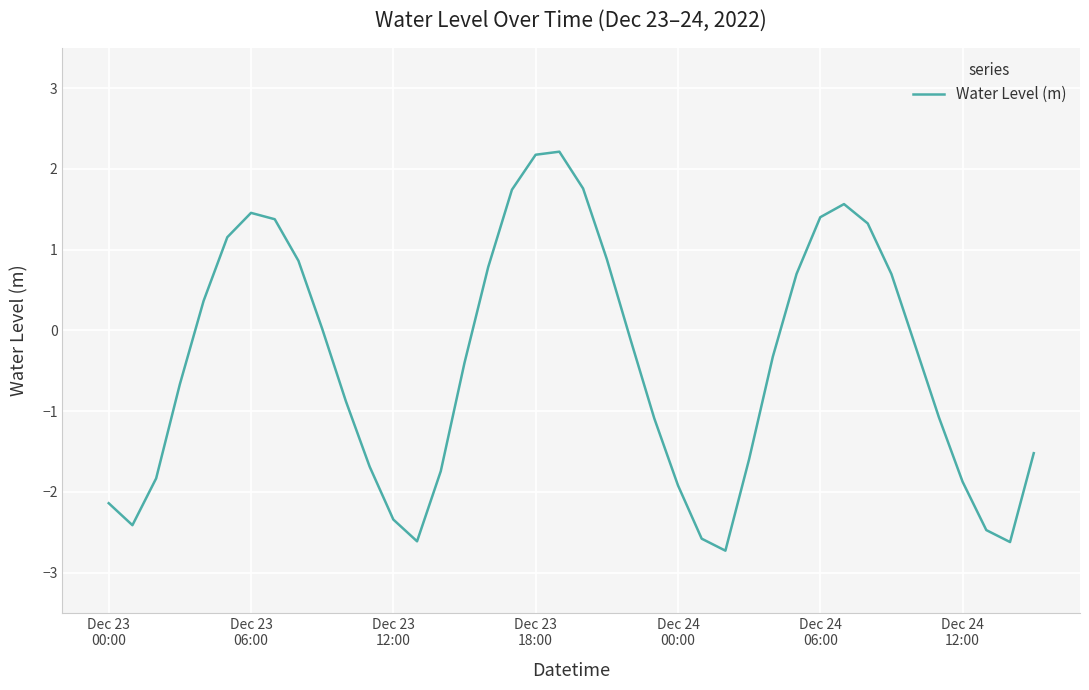

What is the maximum value shown in the chart?

2.2